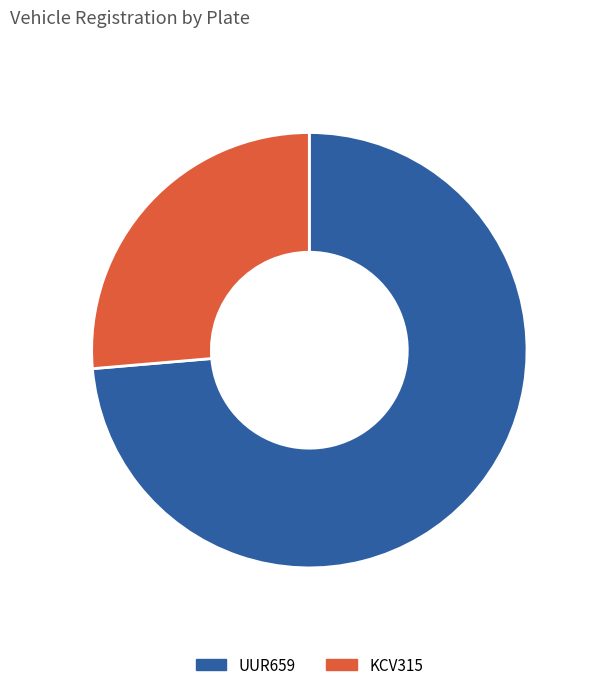

Between KCV315 and UUR659, which is larger?

UUR659